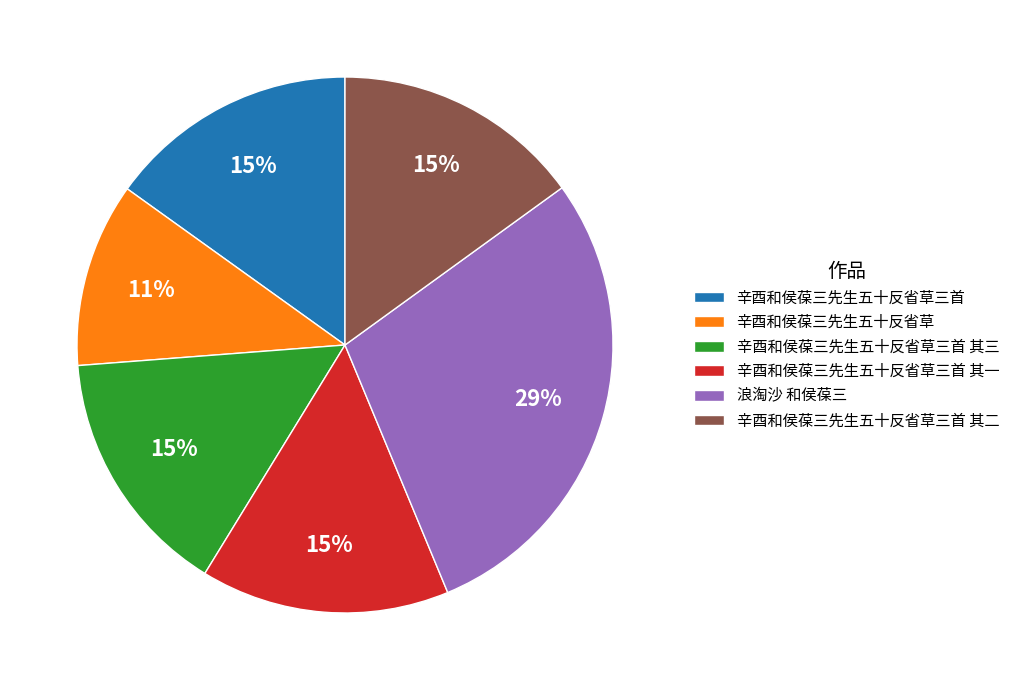

Between 辛酉和侯葆三先生五十反省草 and 辛酉和侯葆三先生五十反省草三首 其一, which is larger?

辛酉和侯葆三先生五十反省草三首 其一